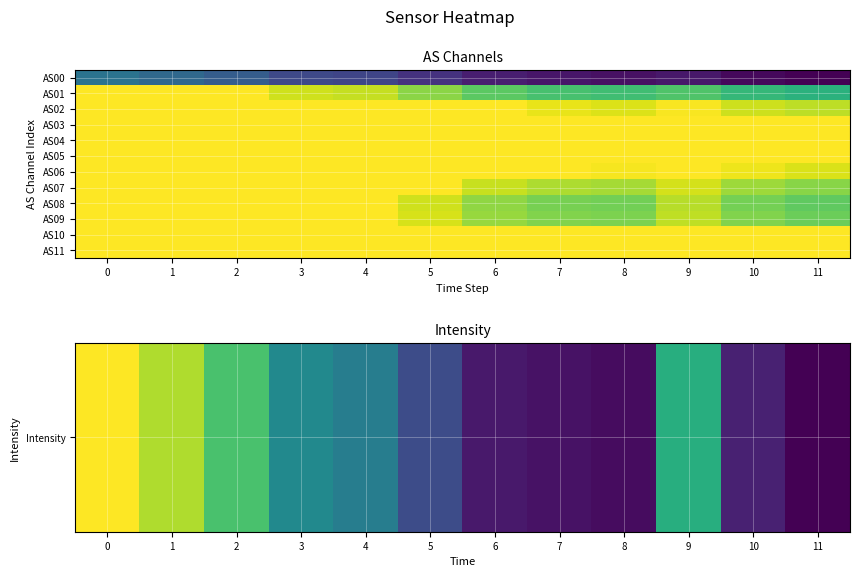

What is the maximum value shown in the chart?

65535.0